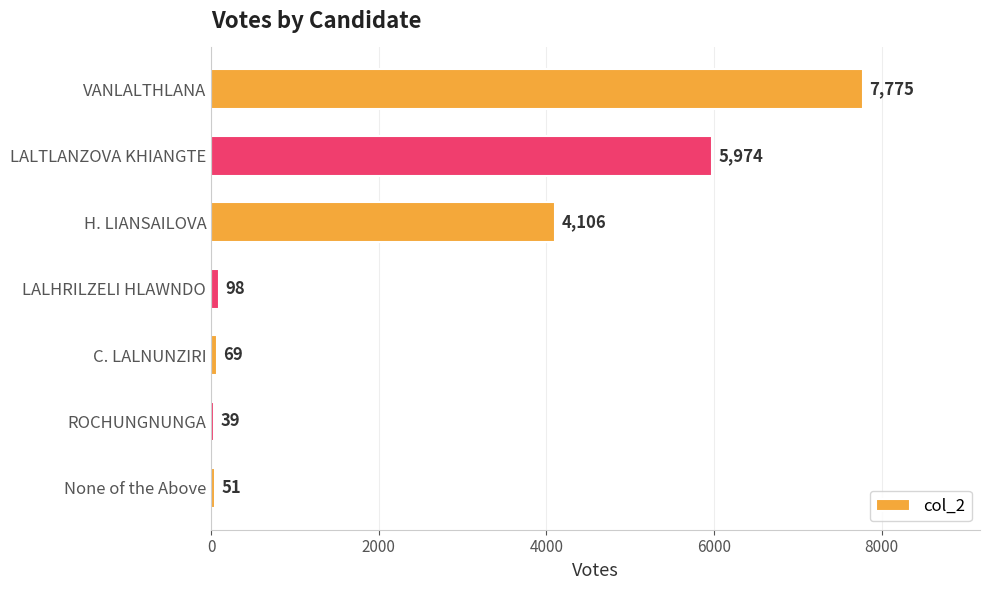

How many bars are there in total?

7